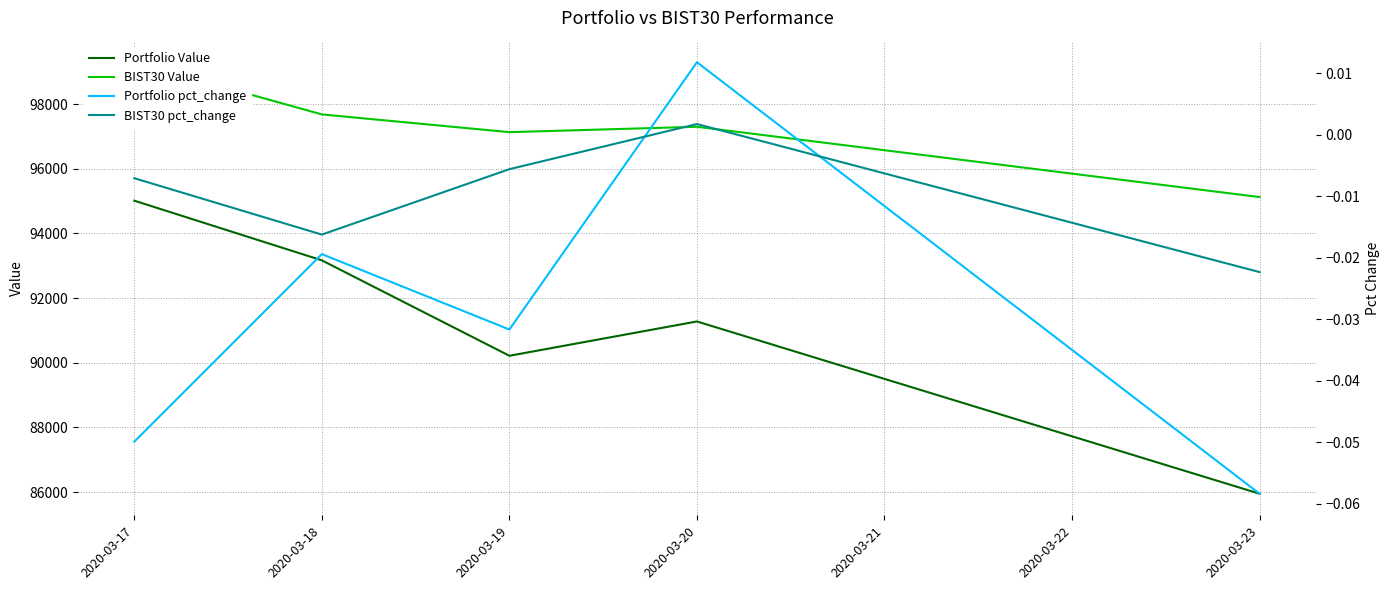

At which label is Portfolio pct_change closest to 0?

2020-03-20